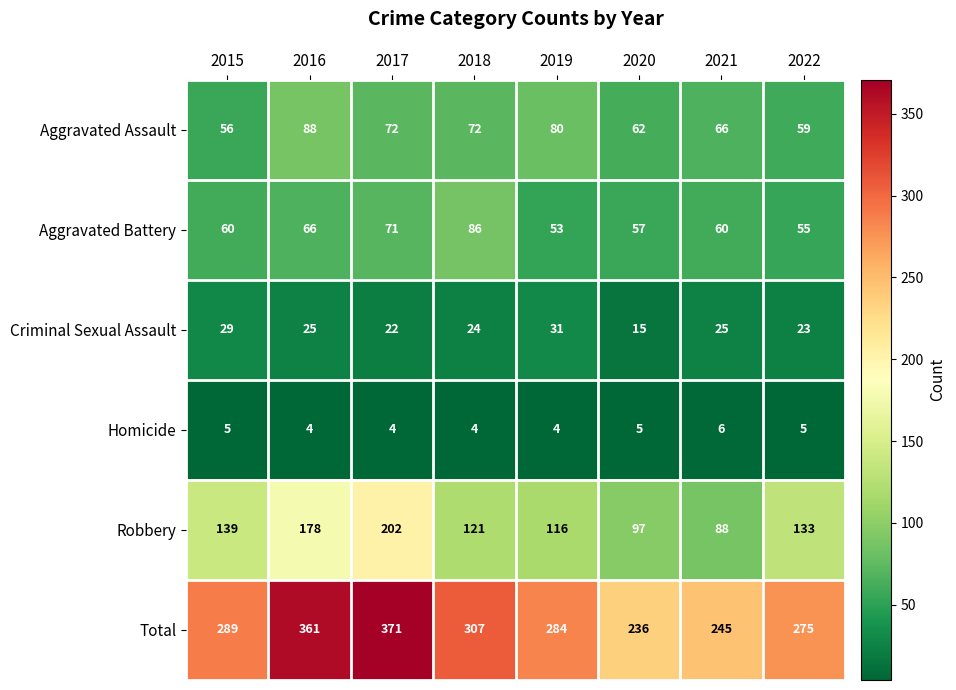

How many data points in Homicide are less than 5?

4